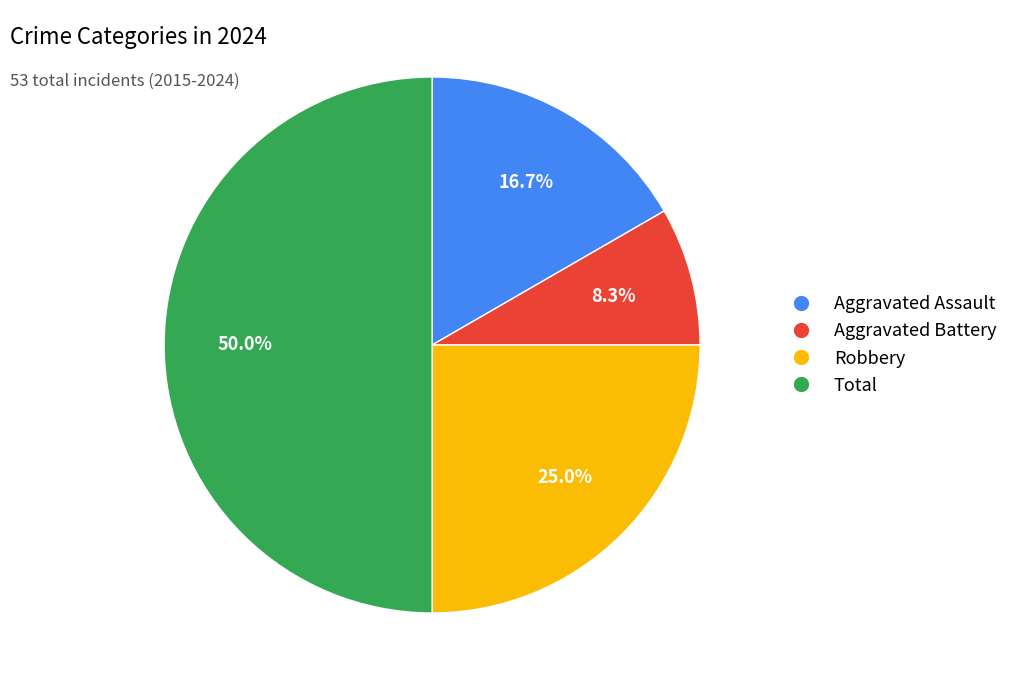

Do Aggravated Assault and Total together represent more than half of the pie?

Yes